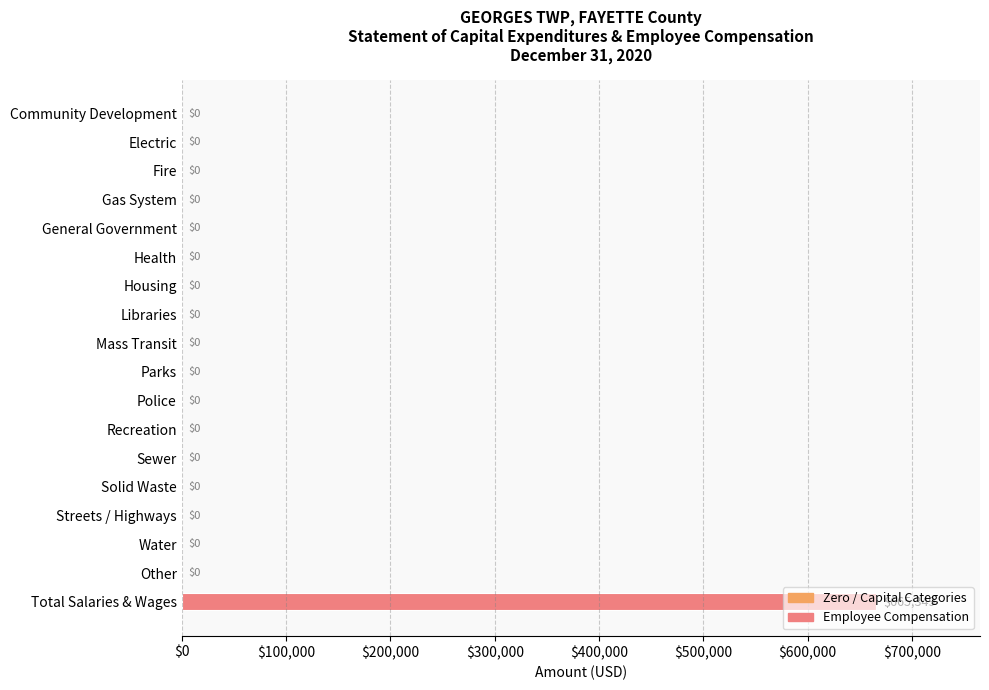

Which label corresponds to the largest value in the chart?

Total Salaries & Wages